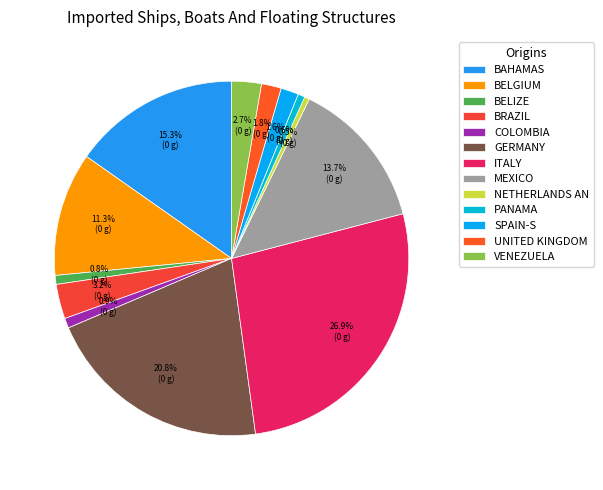

How many slices are in this pie chart?

13